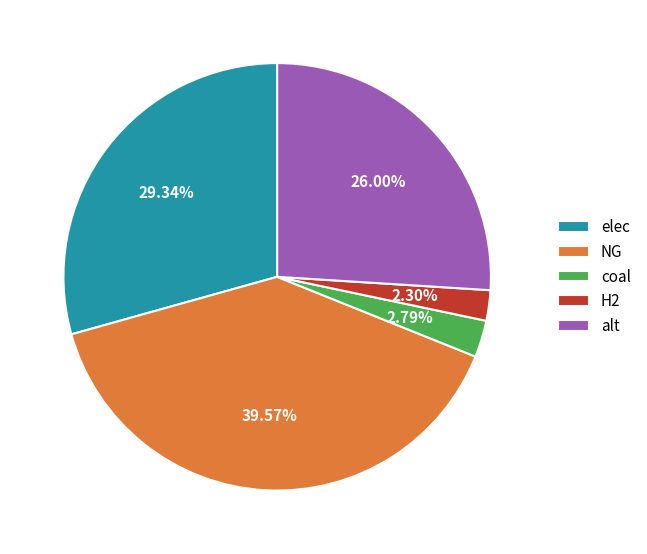

How many segments does this pie chart have?

5